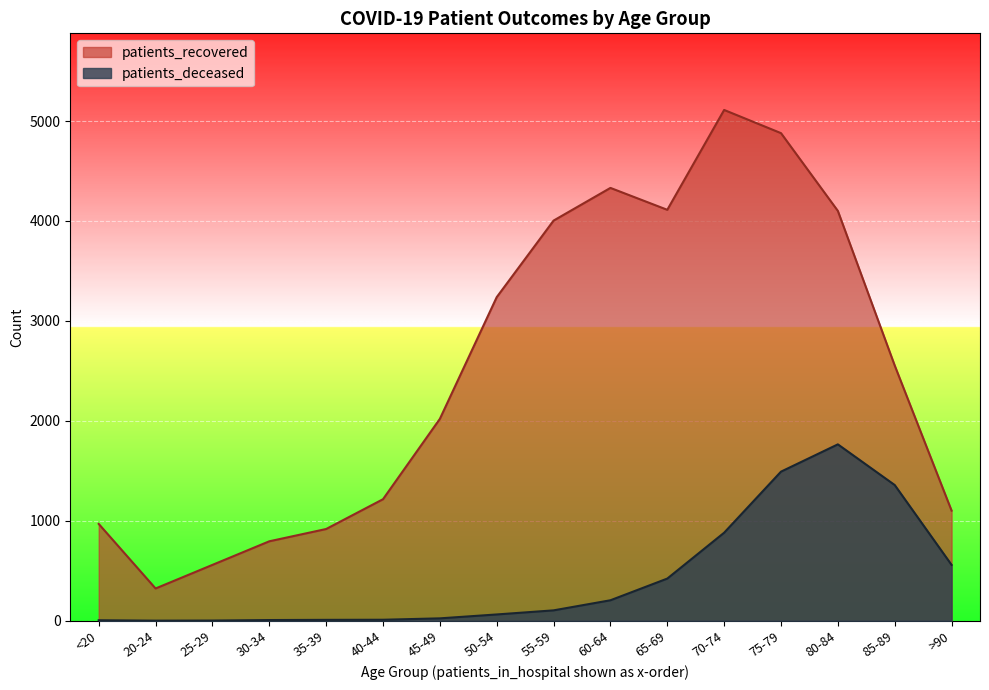

At 50-54, list the series in order from smallest to largest.

patients_deceased, patients_recovered